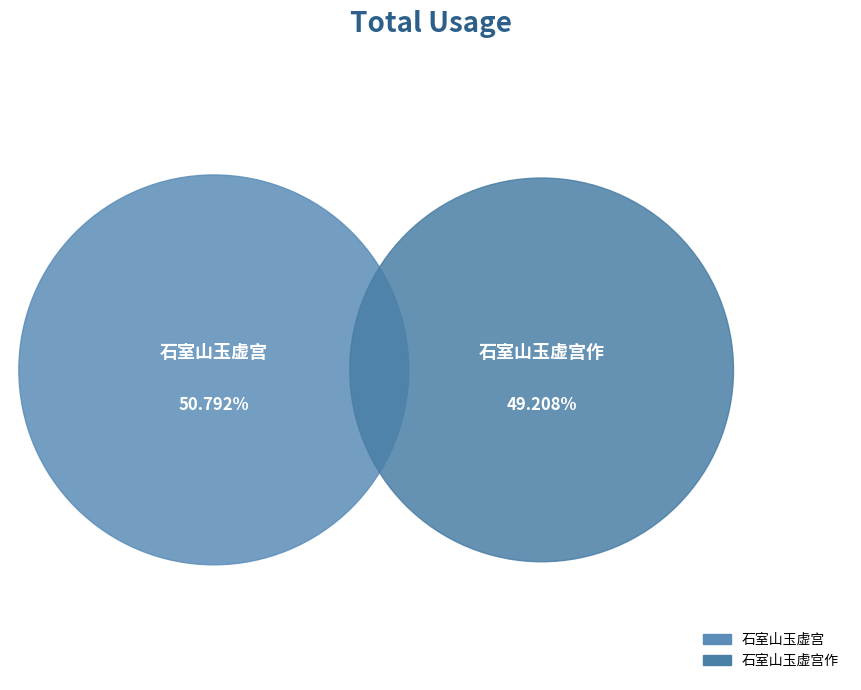

What percentage is NOT represented by 石室山玉虚宫?

49.2%